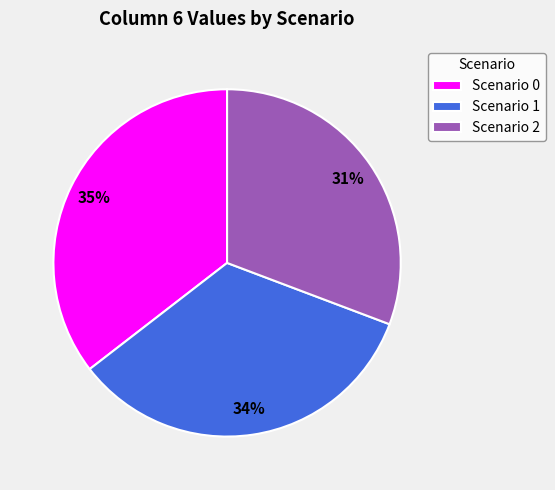

Rank the categories by value from lowest to highest.

Scenario 2, Scenario 1, Scenario 0